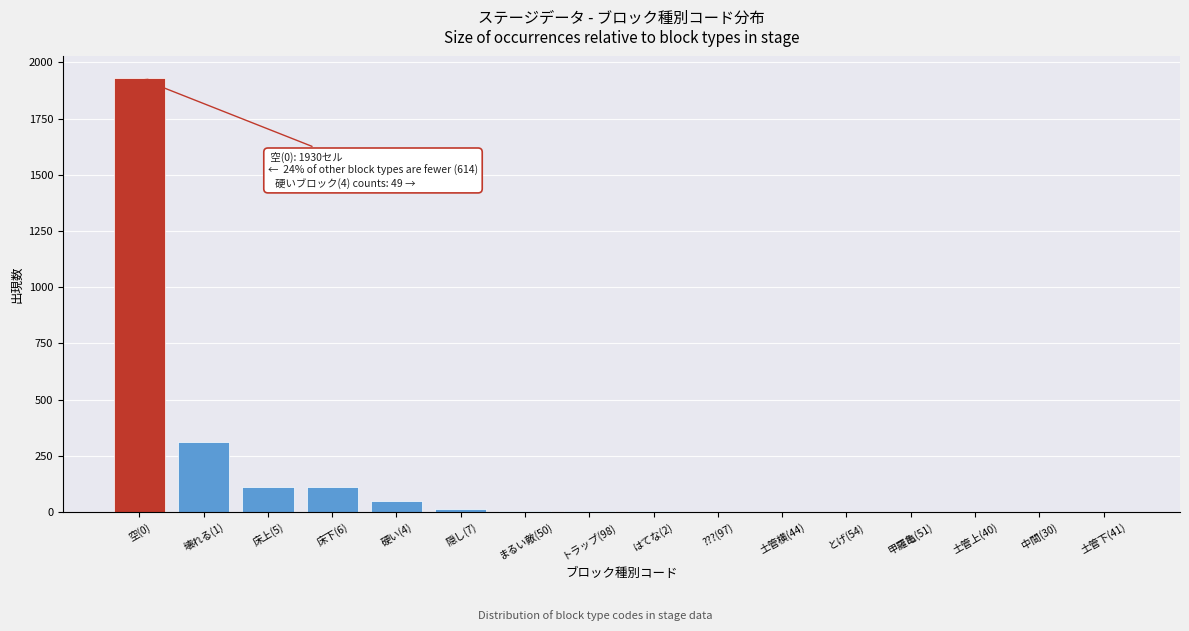

The value at 壊れる(1) is 312. True or false?

True